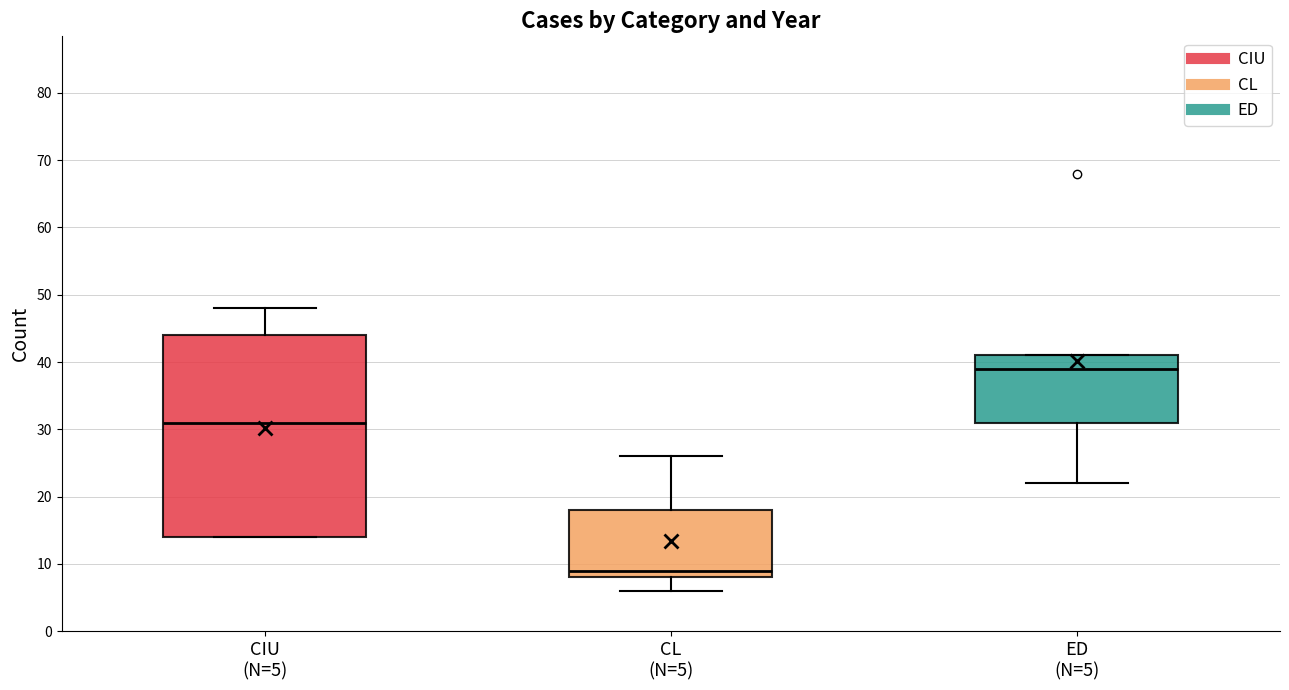

Where is the lower edge of the box for CL (N=5) on the y-axis? The values are not printed on the chart, so give them approximately, as read against the axis.

8